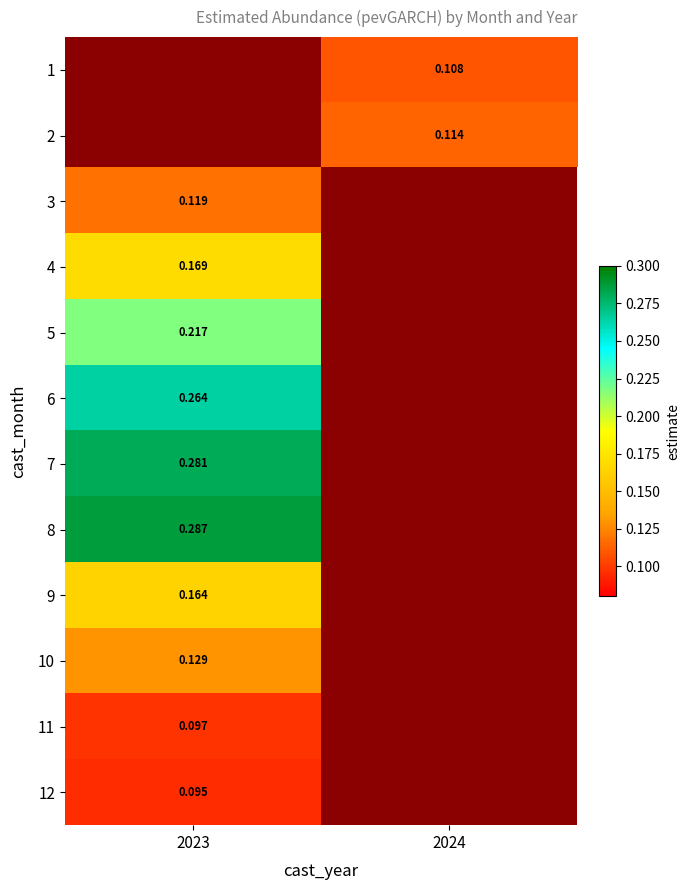

Is the value of 1 at 2024 greater than the value of 9 at 2023?

No